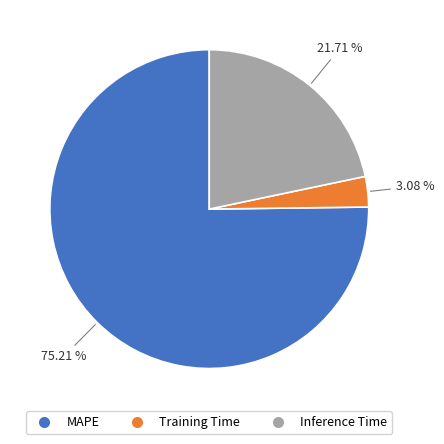

Which slice represents more than half of the pie?

MAPE